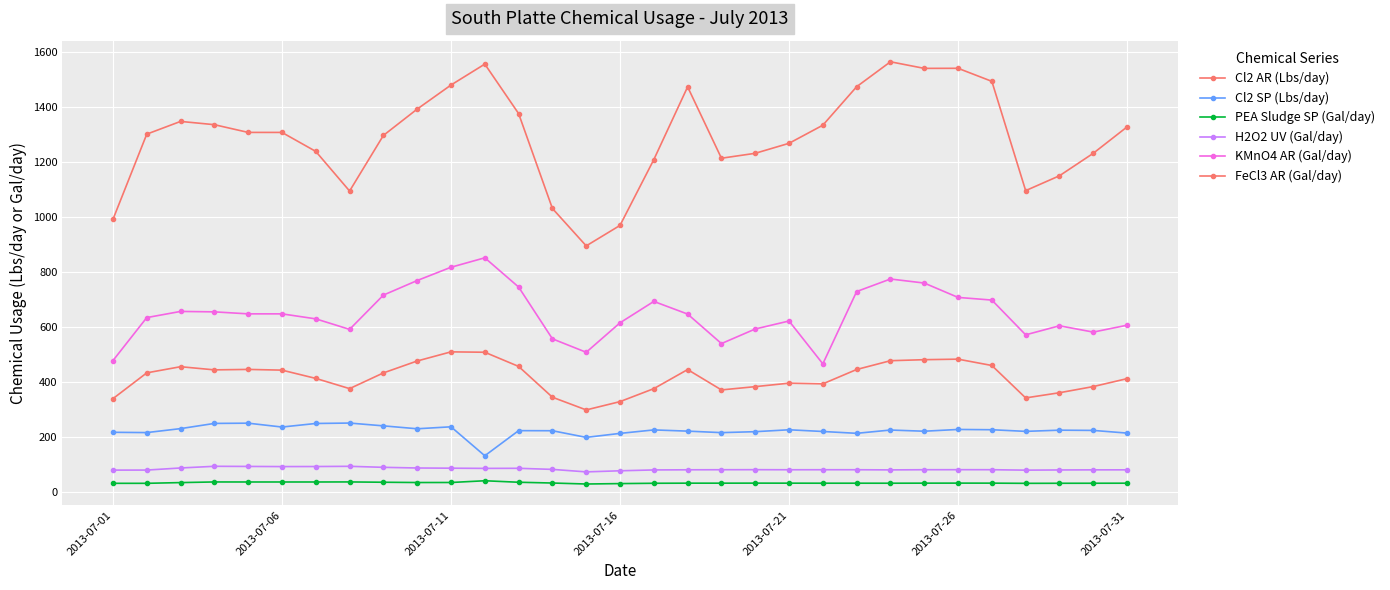

How many data points in KMnO4 AR (Gal/day) are less than 647?

15